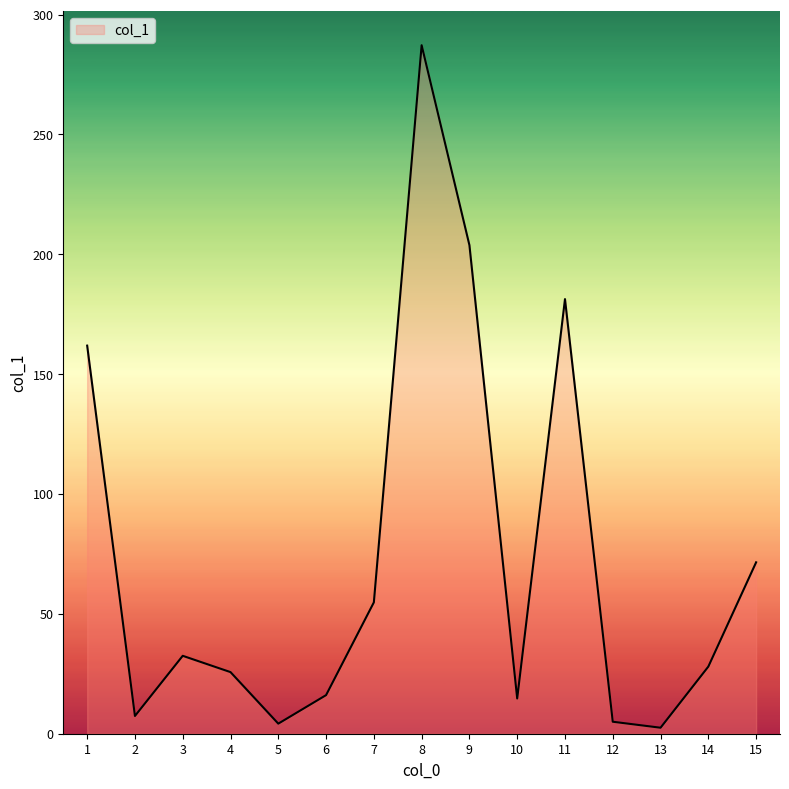

What is the difference between the values at 6 and 8?

271.1